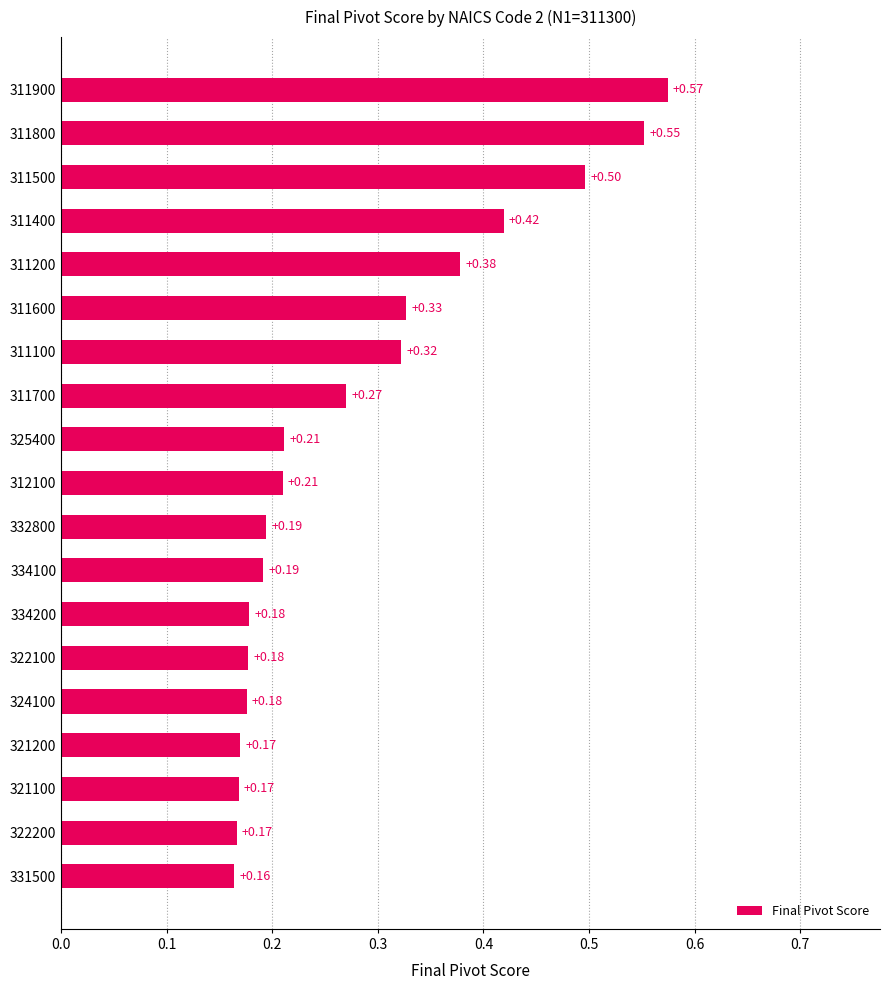

Count the number of data series in this chart.

1